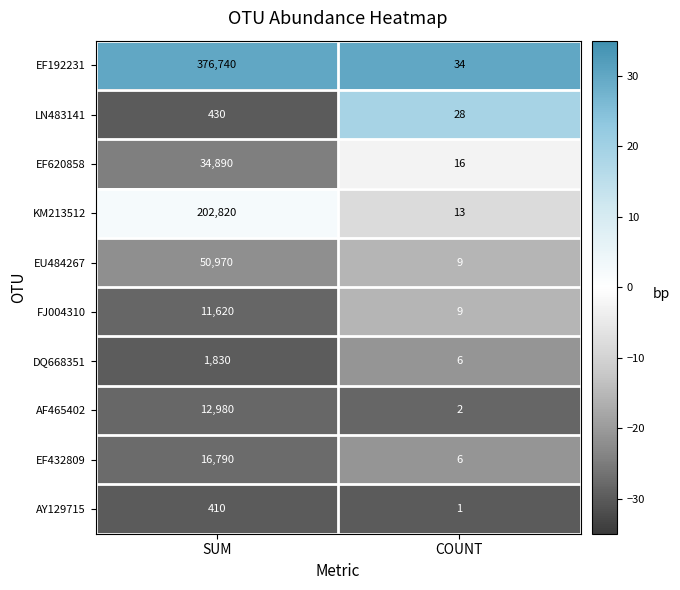

Reading left to right, transcribe all the data shown in this chart.

EF192231: 376740	34
LN483141: 430	28
EF620858: 34890	16
KM213512: 202820	13
EU484267: 50970	9
FJ004310: 11620	9
DQ668351: 1830	6
AF465402: 12980	2
EF432809: 16790	6
AY129715: 410	1